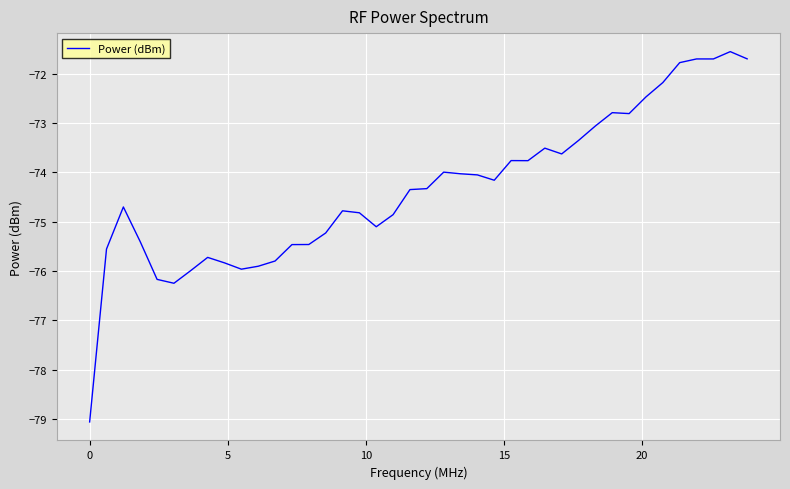

True or false: there are more than 1 points higher than both neighbors.

True